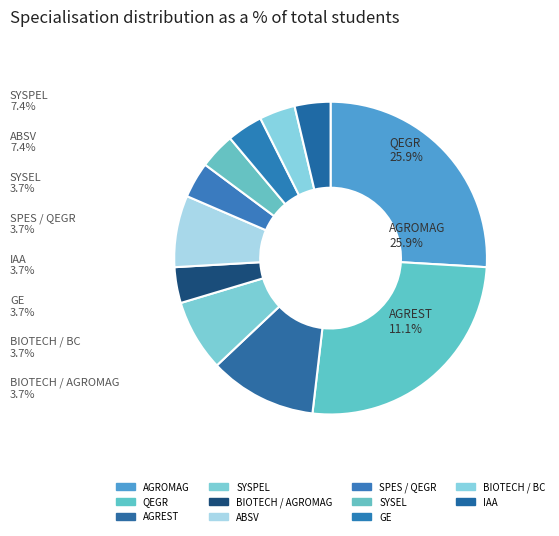

Which has a higher value, ABSV or AGREST?

AGREST